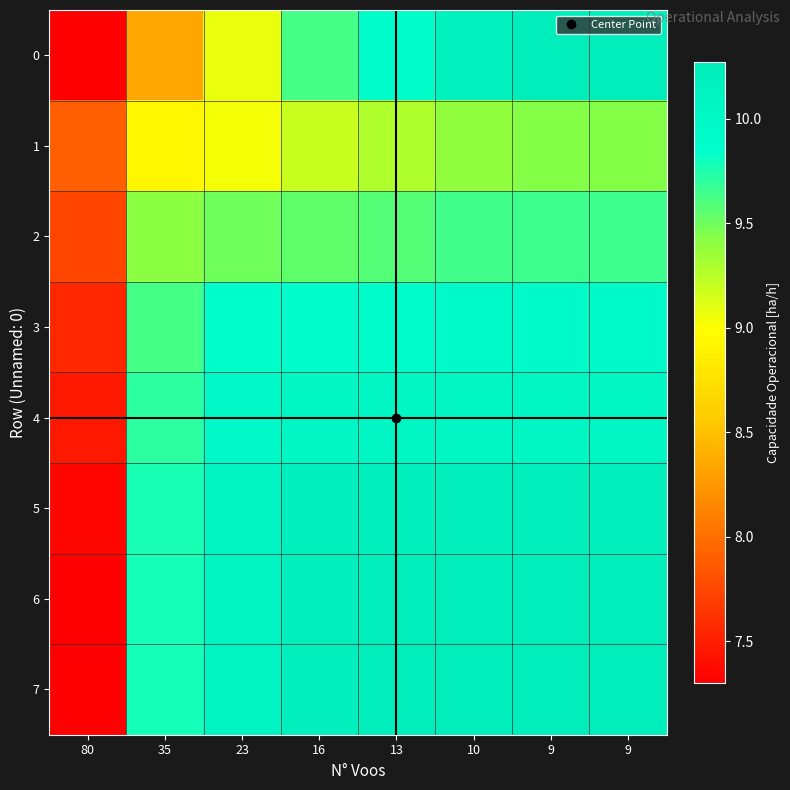

At how many categories does at least one series exceed 7?

8